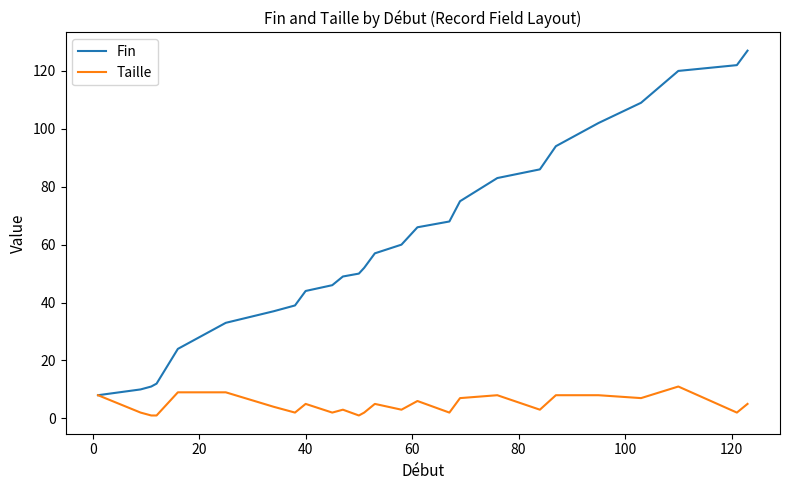

Which series has the widest spread of values?

Fin